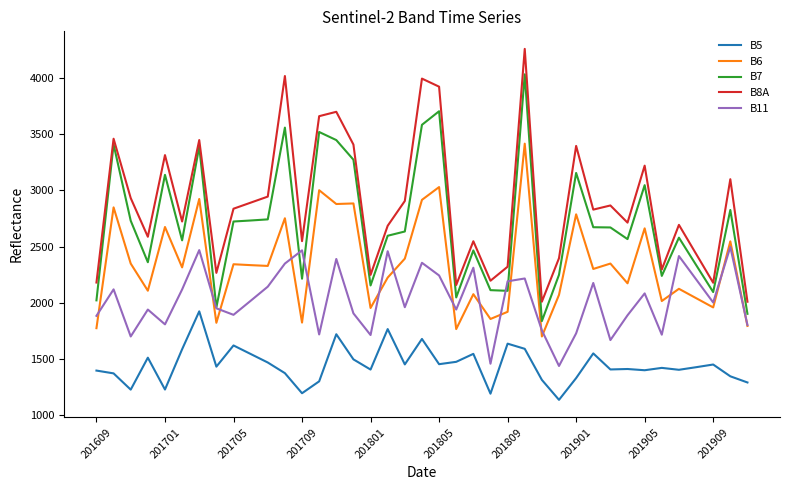

How many interior local peaks does the B11 series have?

13